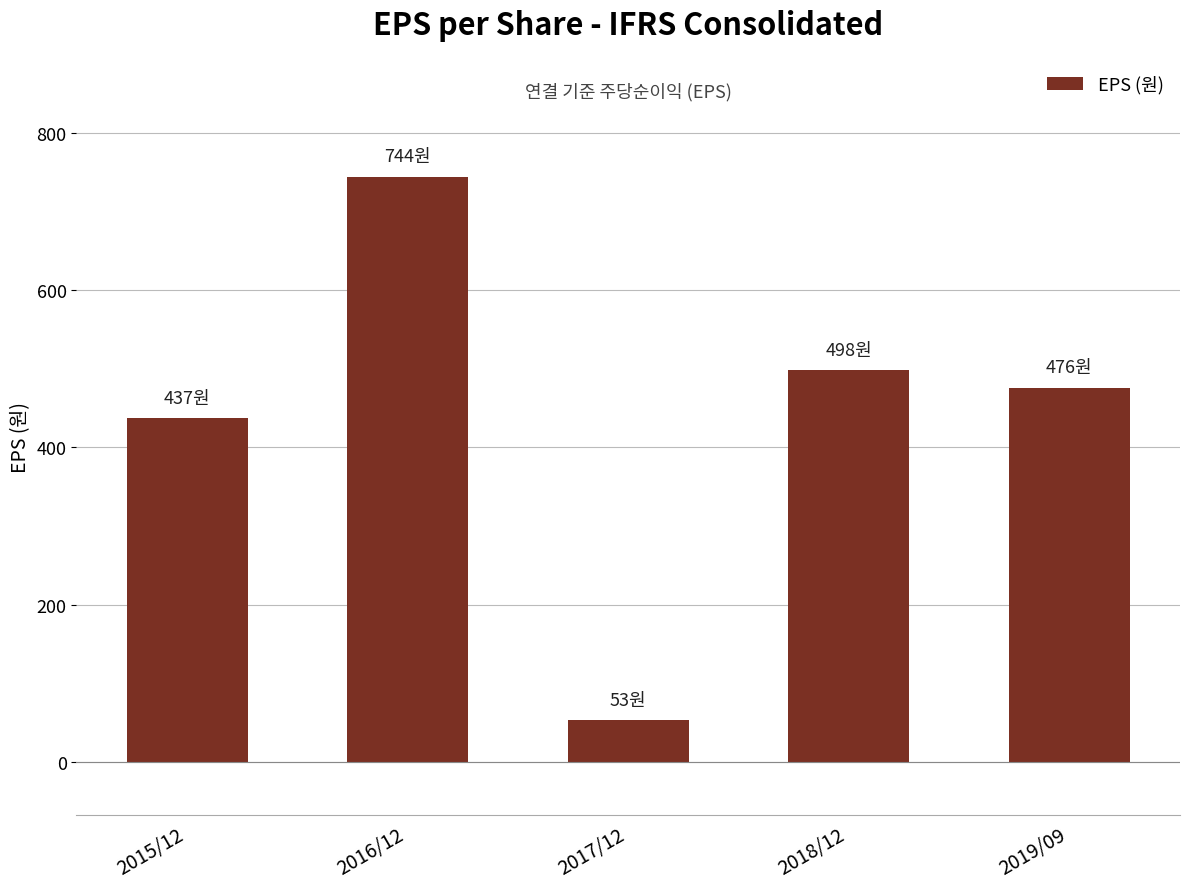

Which has a higher value, 2017/12 or 2019/09?

2019/09